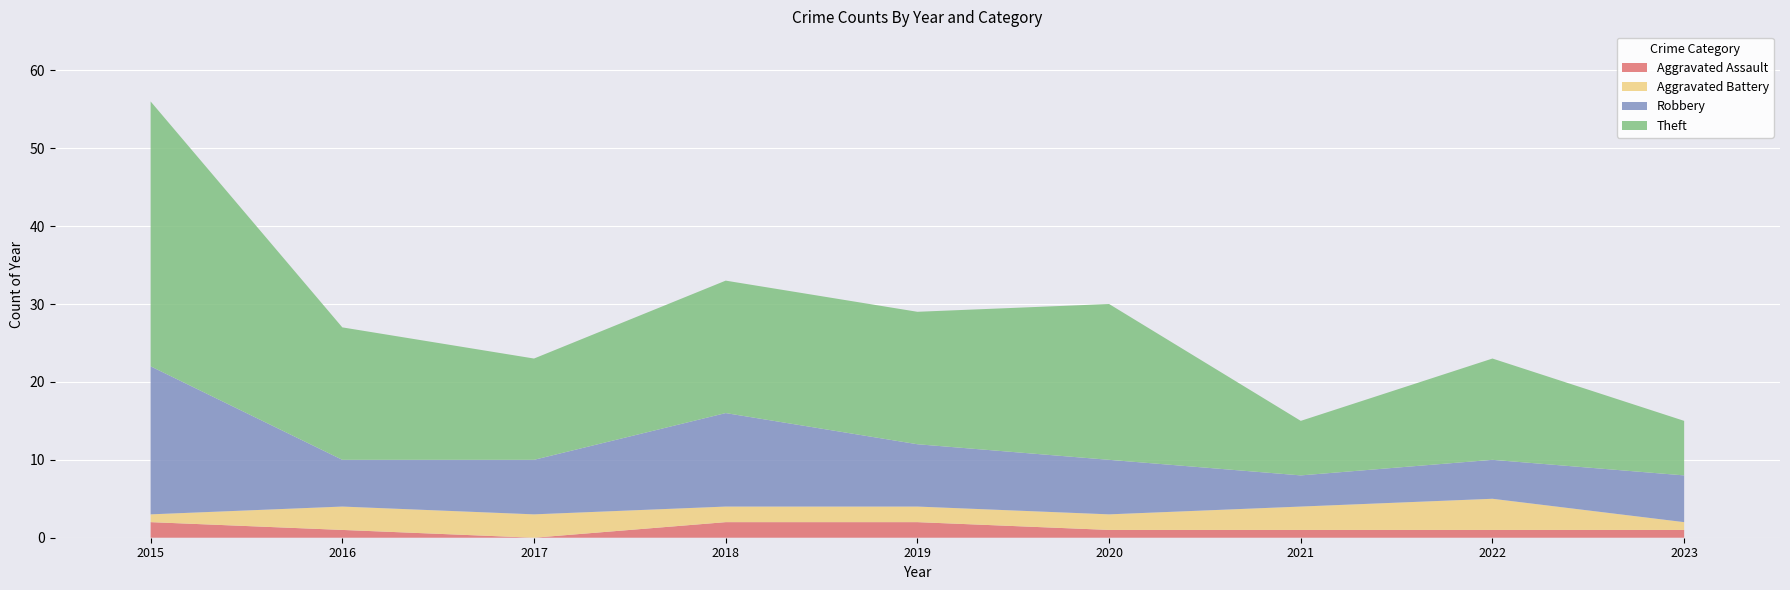

Reading left to right, what are all the values shown in this chart?

Aggravated Assault: 2015=2	2016=1	2017=0	2018=2	2019=2	2020=1	2021=1	2022=1	2023=1
Aggravated Battery: 2015=1	2016=3	2017=3	2018=2	2019=2	2020=2	2021=3	2022=4	2023=1
Robbery: 2015=19	2016=6	2017=7	2018=12	2019=8	2020=7	2021=4	2022=5	2023=6
Theft: 2015=34	2016=17	2017=13	2018=17	2019=17	2020=20	2021=7	2022=13	2023=7